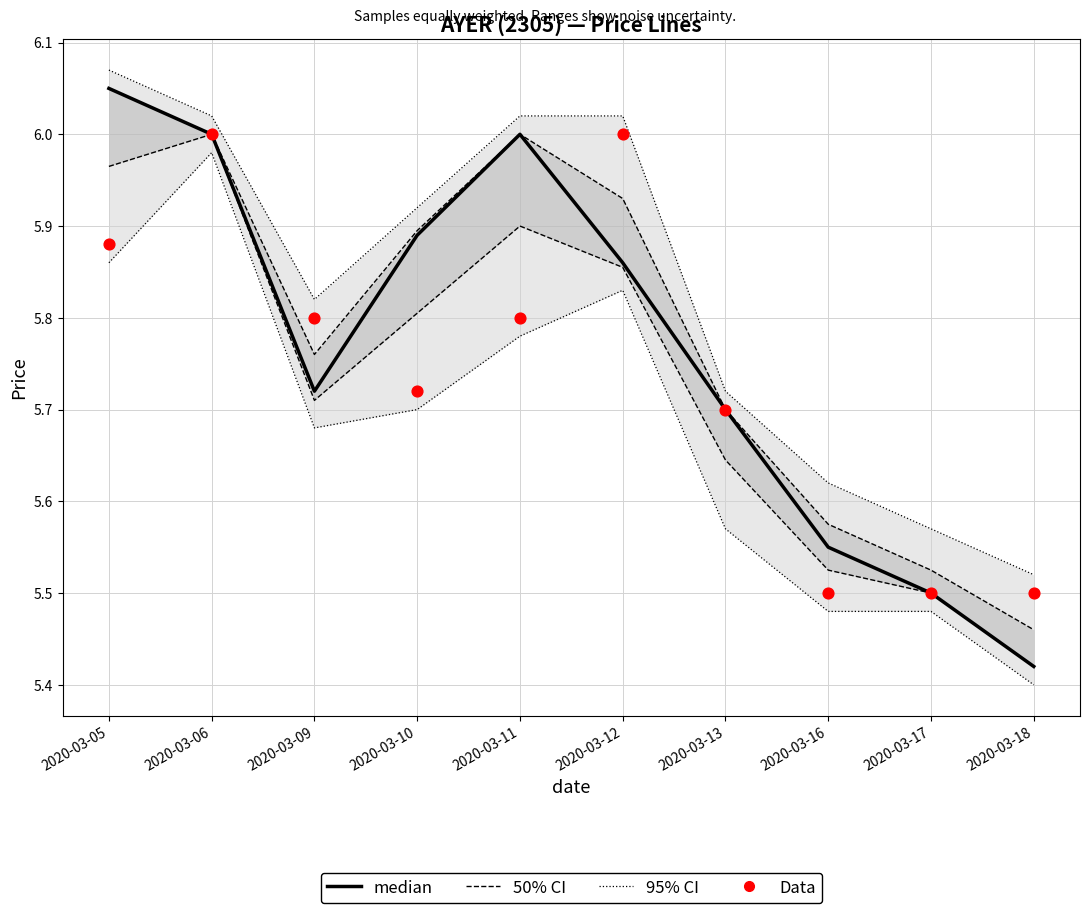

What is the total value across all series at 2020-03-13?

11.4